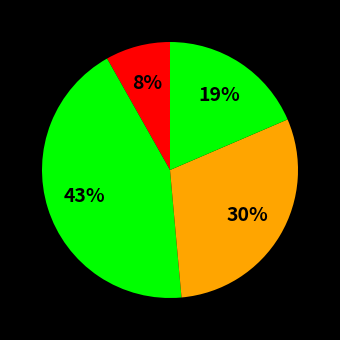

Count the number of slices in the pie.

4